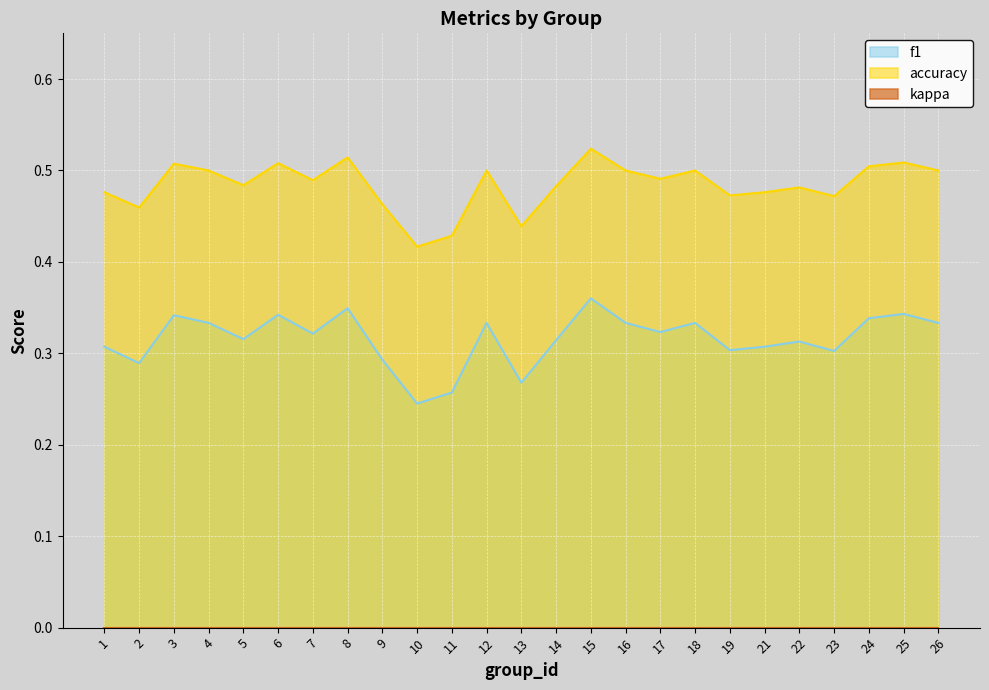

Does the chart display data point markers on the line(s)?

No